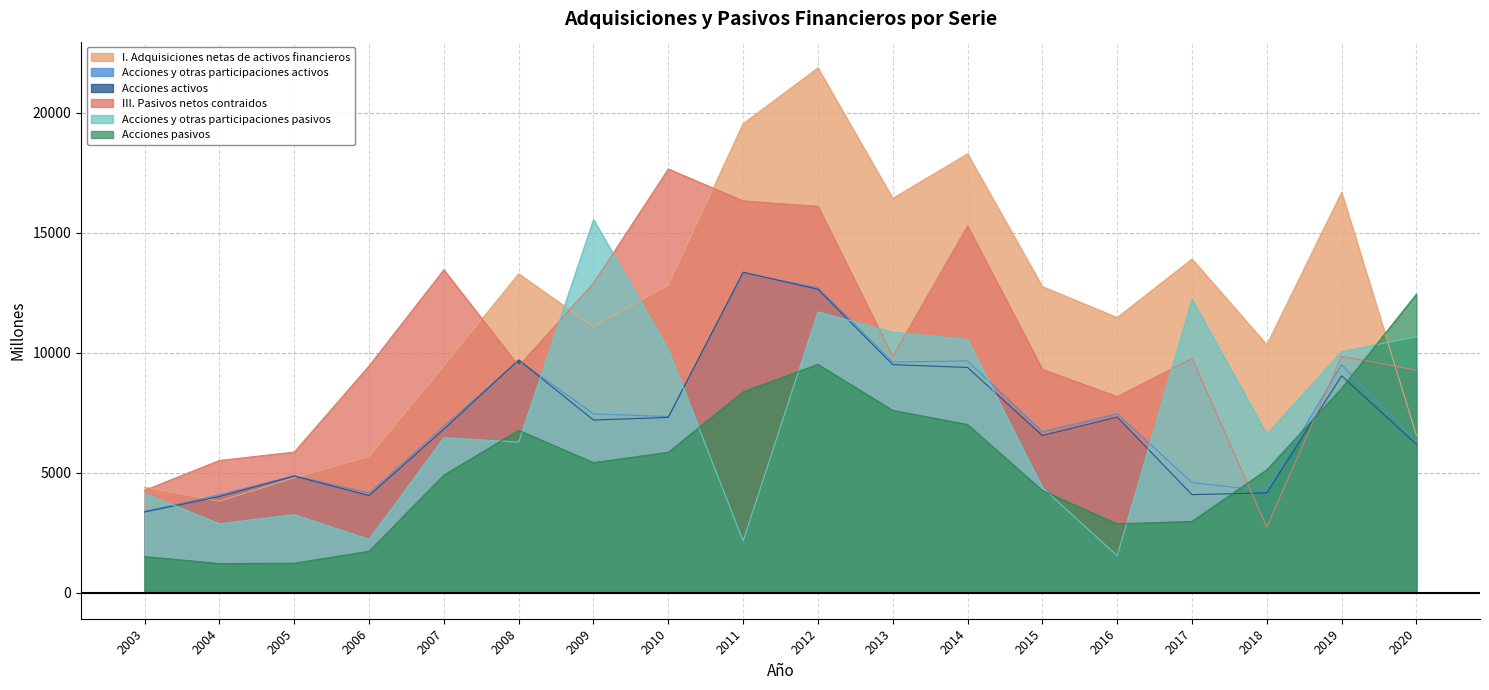

List the series in order of their peak value, highest first.

I. Adquisiciones netas de activos financieros, III. Pasivos netos contraidos, Acciones y otras participaciones pasivos, Acciones activos, Acciones y otras participaciones activos, Acciones pasivos